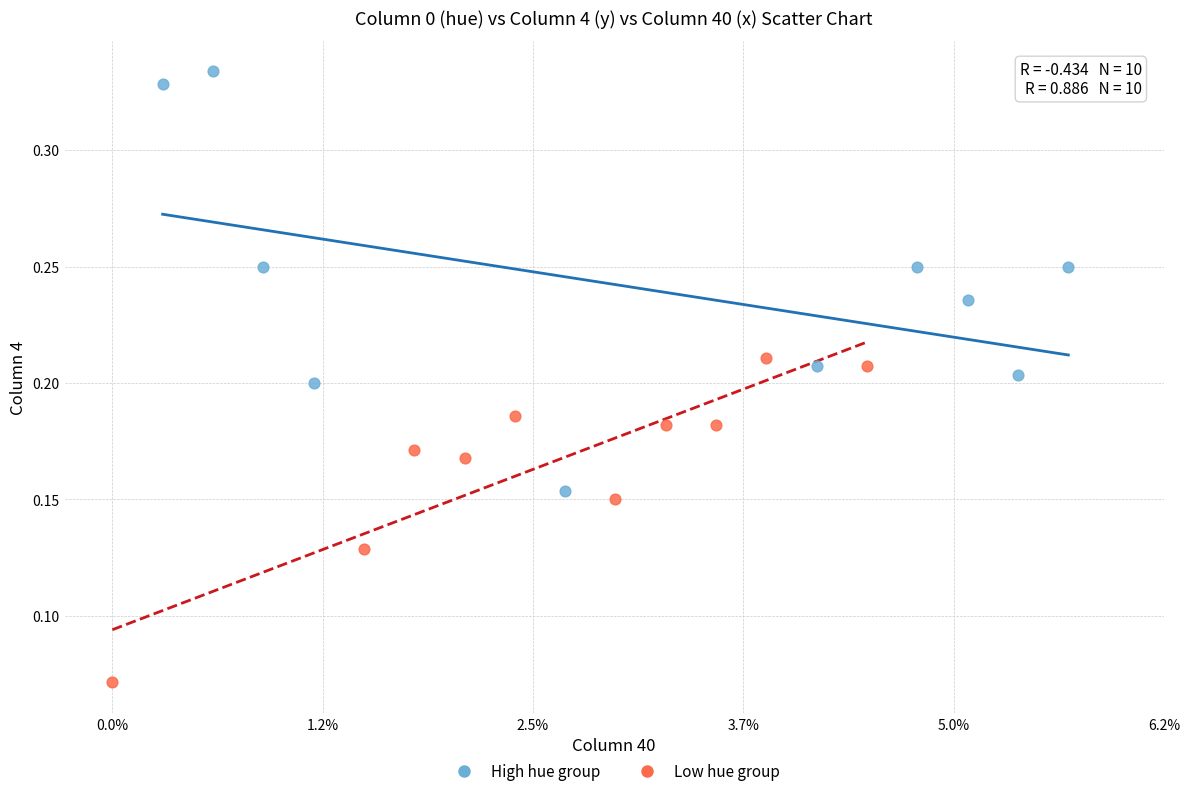

Which series reaches the maximum Y coordinate?

High hue group